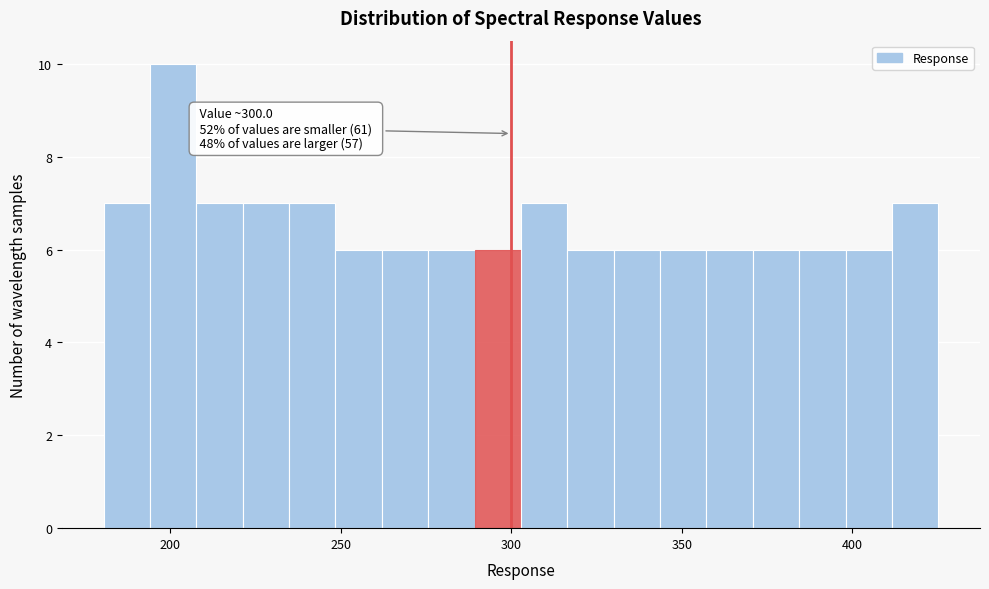

Read against the x-axis, roughly where is the centre of the tallest bar?

200